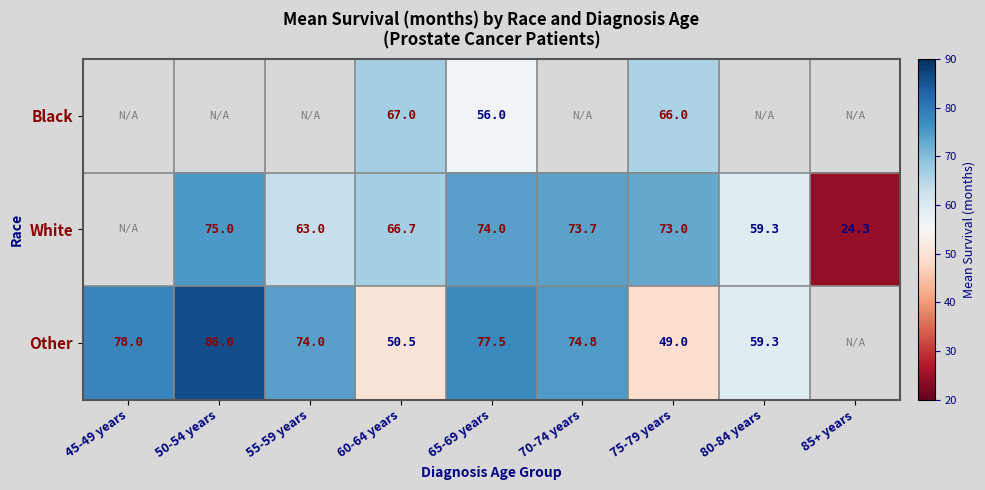

The White series shows 106.0 at 50-54 years. True or false?

False